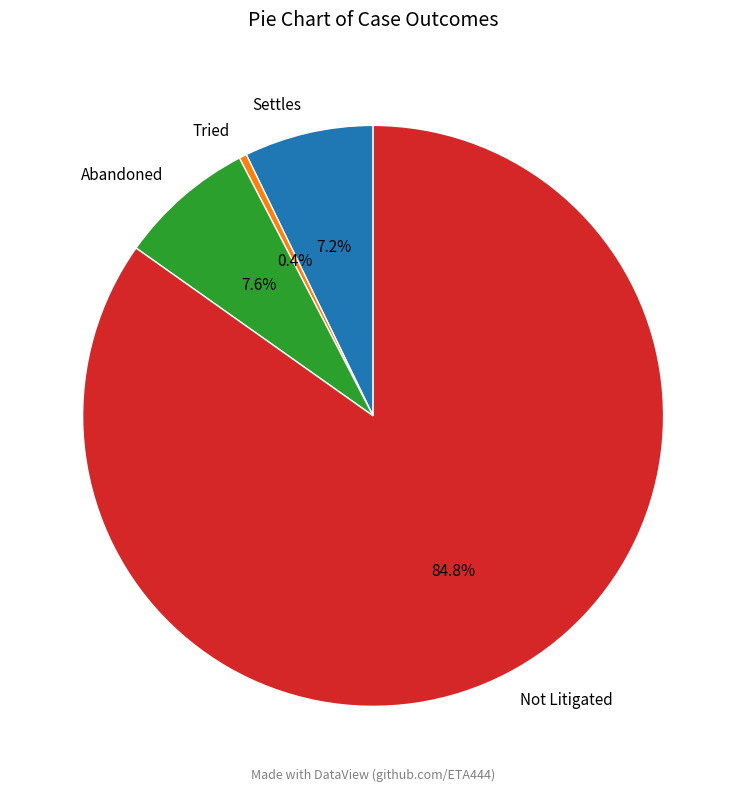

To the nearest percent, what is the combined percentage of Settles and Not Litigated?

92%